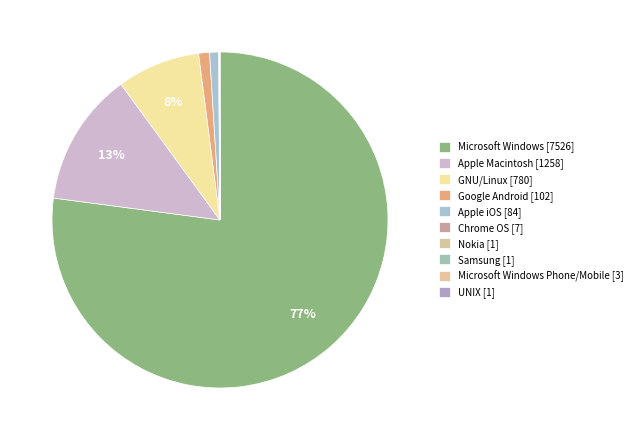

Which category has the smallest portion of the pie?

Nokia